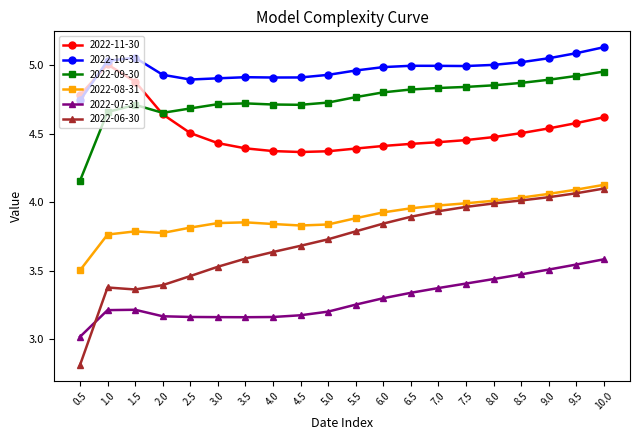

At how many categories does at least one series exceed 3?

20